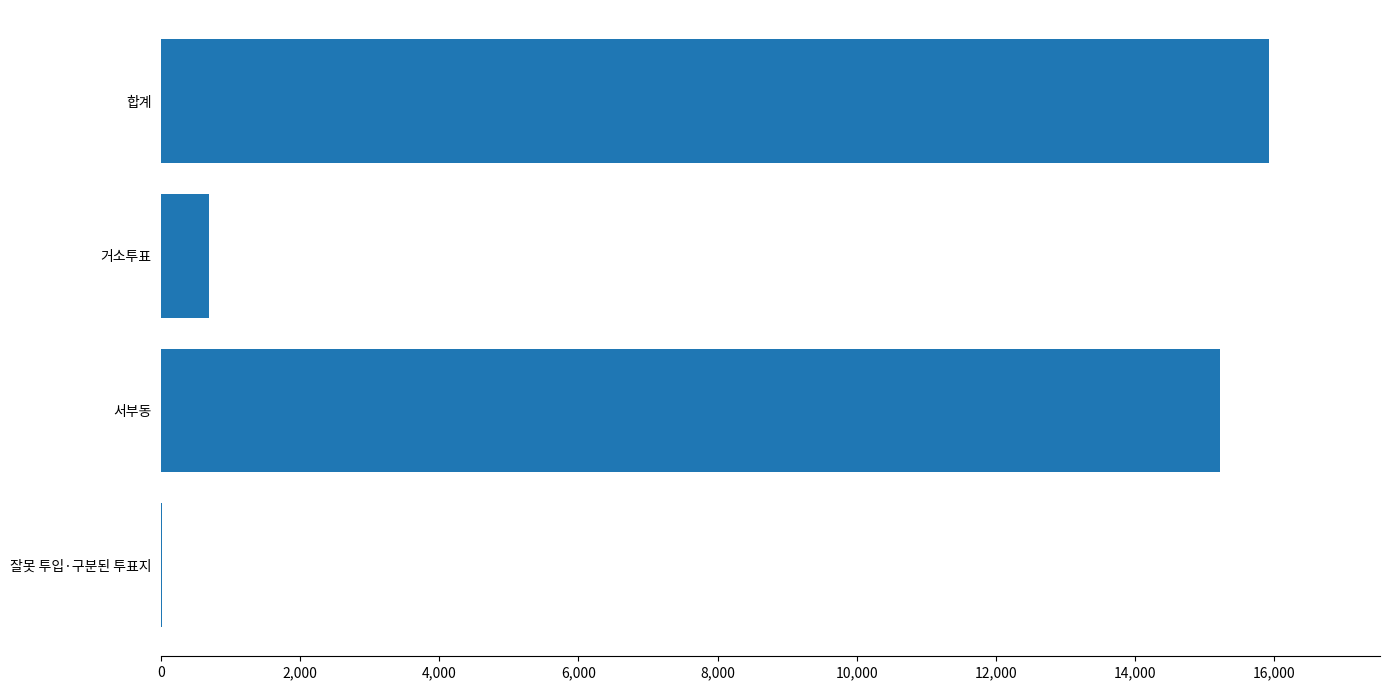

At which label is the value closest to 7974?

서부동